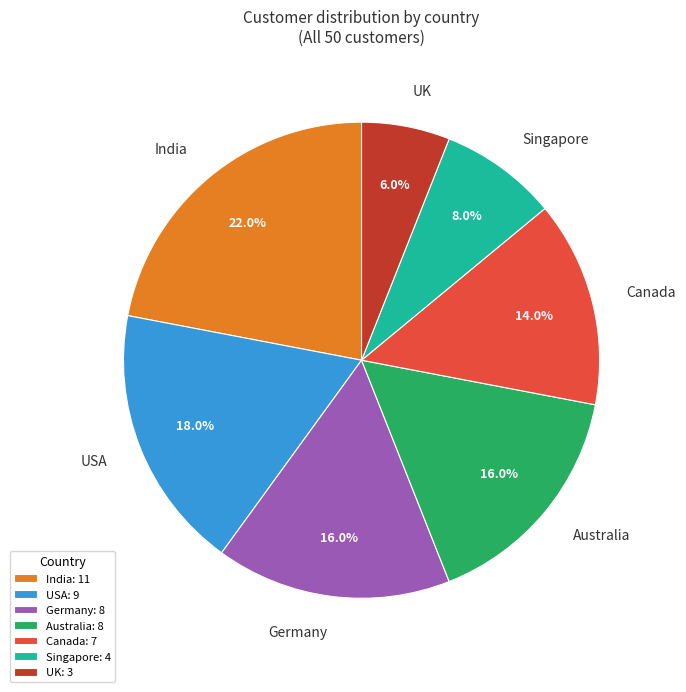

How many slices are in this pie chart?

7